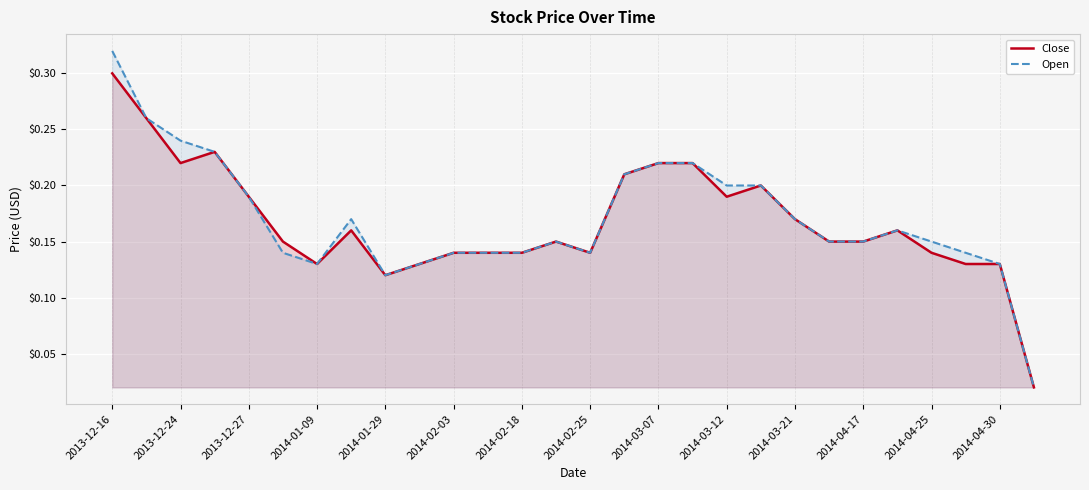

Does the chart display data point markers on the line(s)?

No